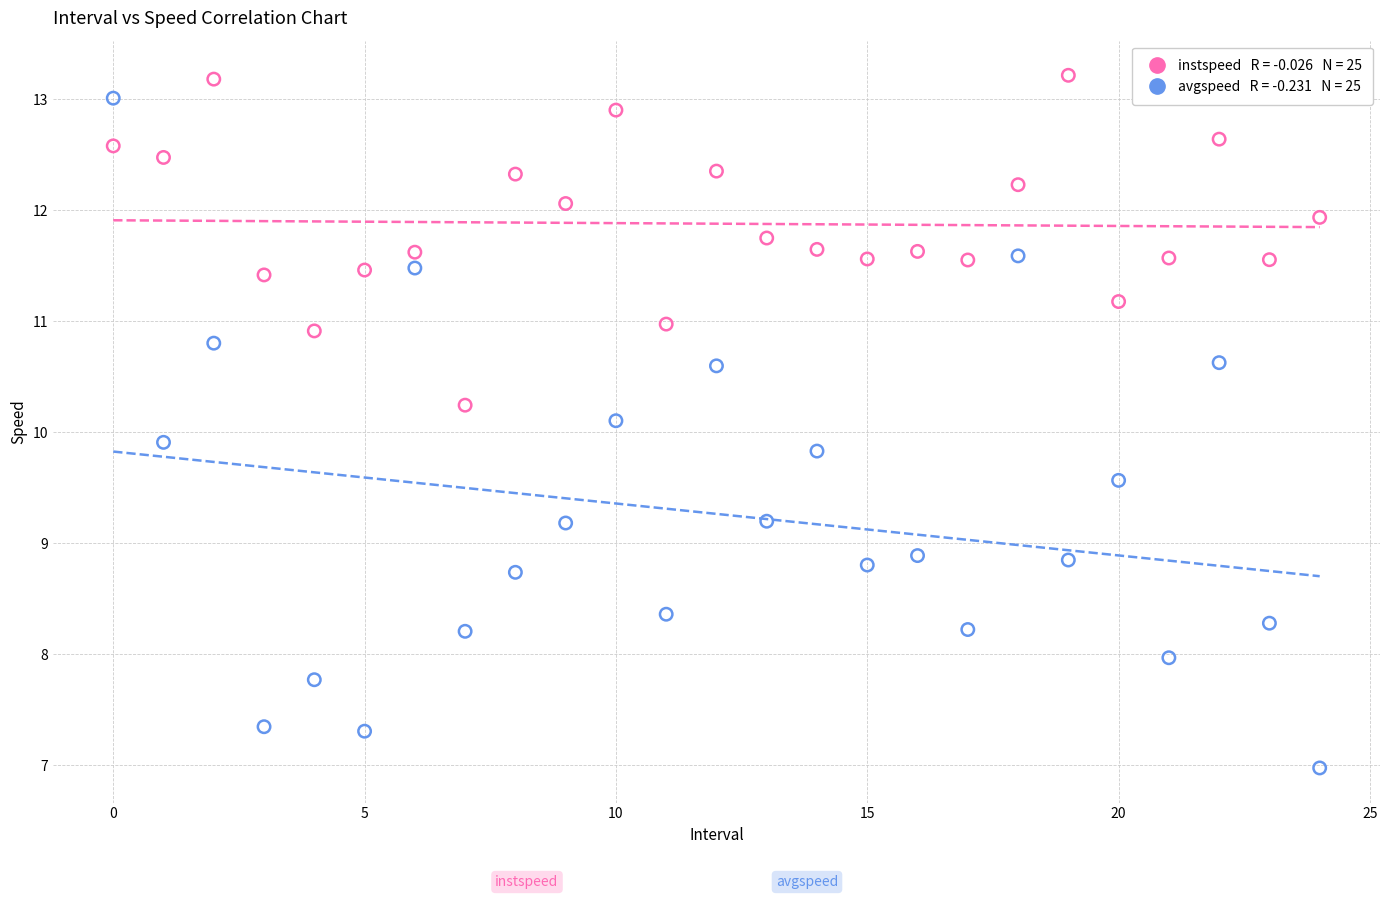

Across all data points, what is the range of Y values (max minus min)?

6.2